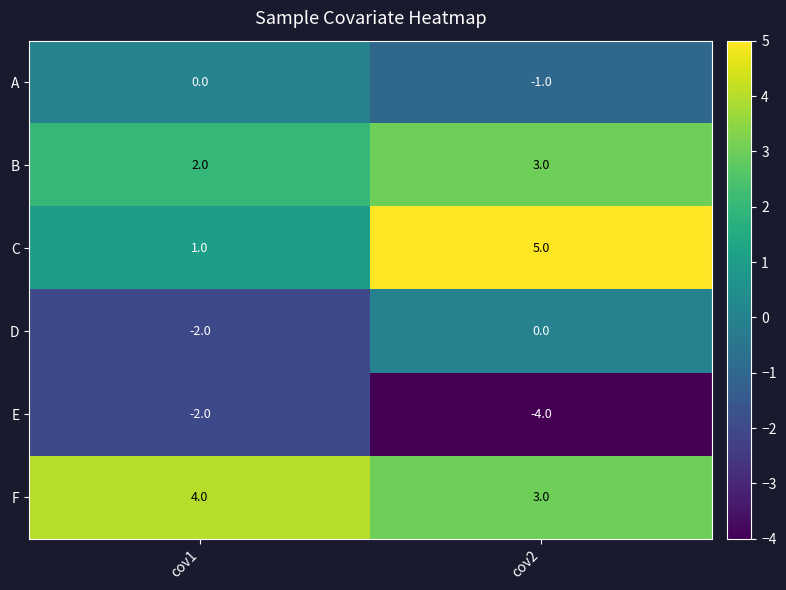

Where is B nearest to the value 2?

cov1